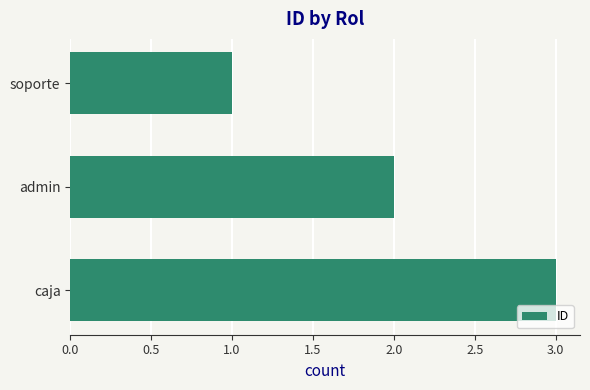

What is the ratio of the value at admin to the value at caja?

0.7